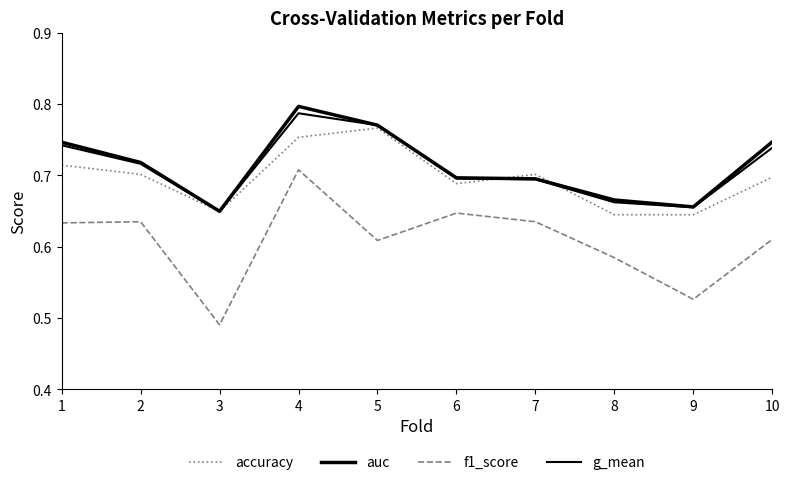

Does the chart display data point markers on the line(s)?

No